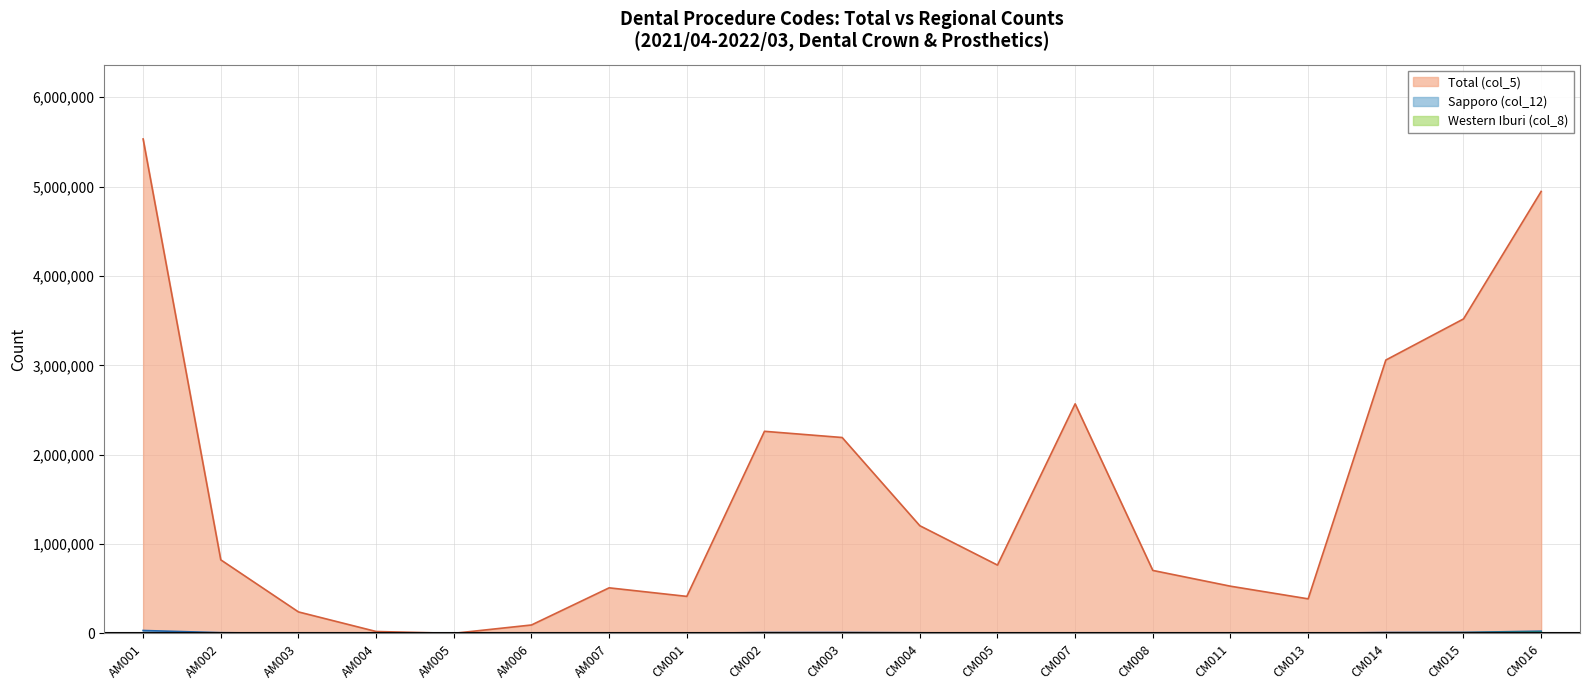

True or false: Total (col_5) and Sapporo (col_12) cross at least once.

False